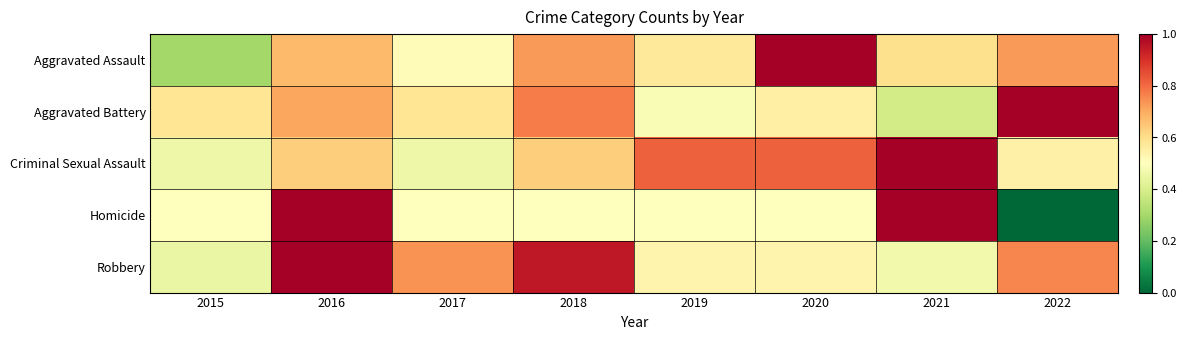

Between 2016 and 2017, which series saw the biggest shift?

Homicide